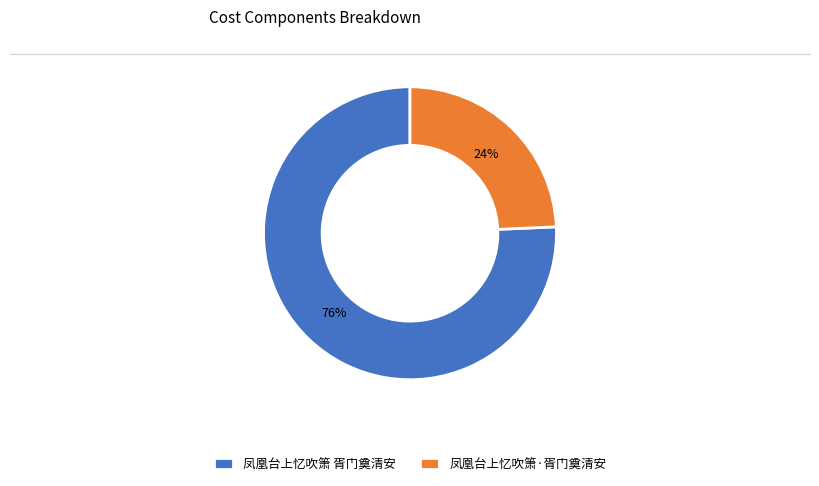

To the nearest percent, what is the average slice percentage?

50%